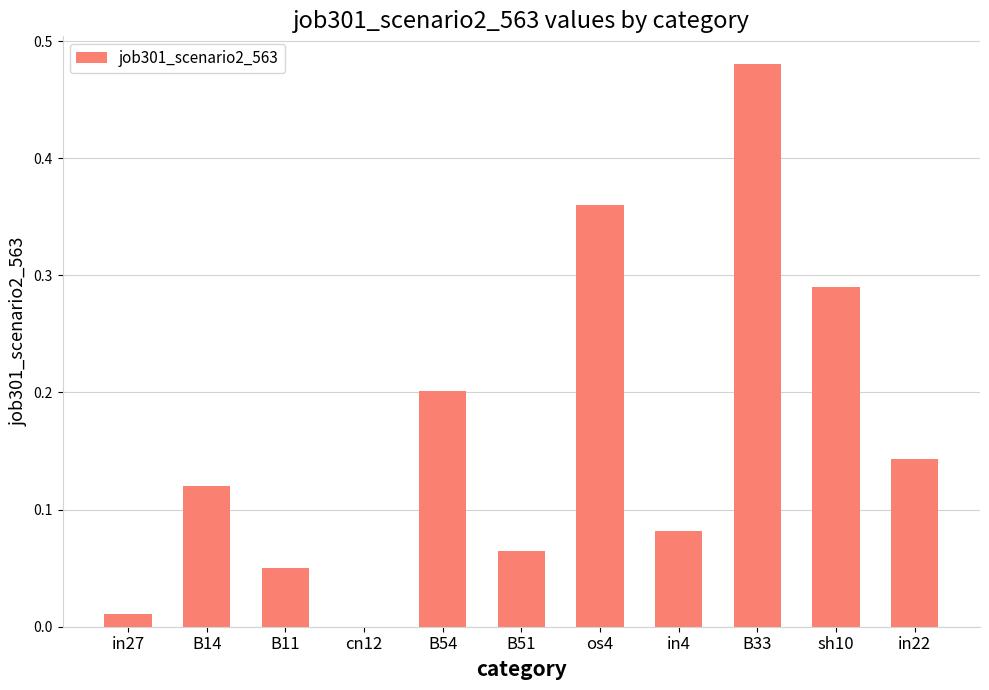

What is the change in value from os4 to B33?

+0.1